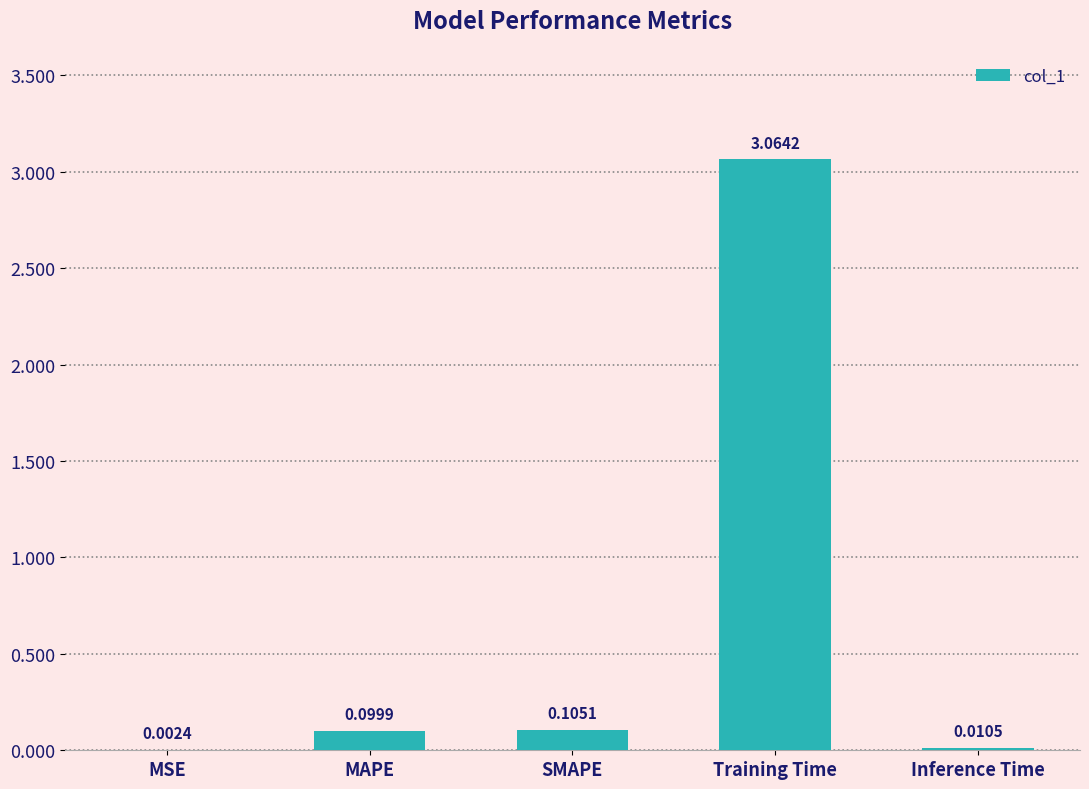

Which label corresponds to the largest value in the chart?

Training Time